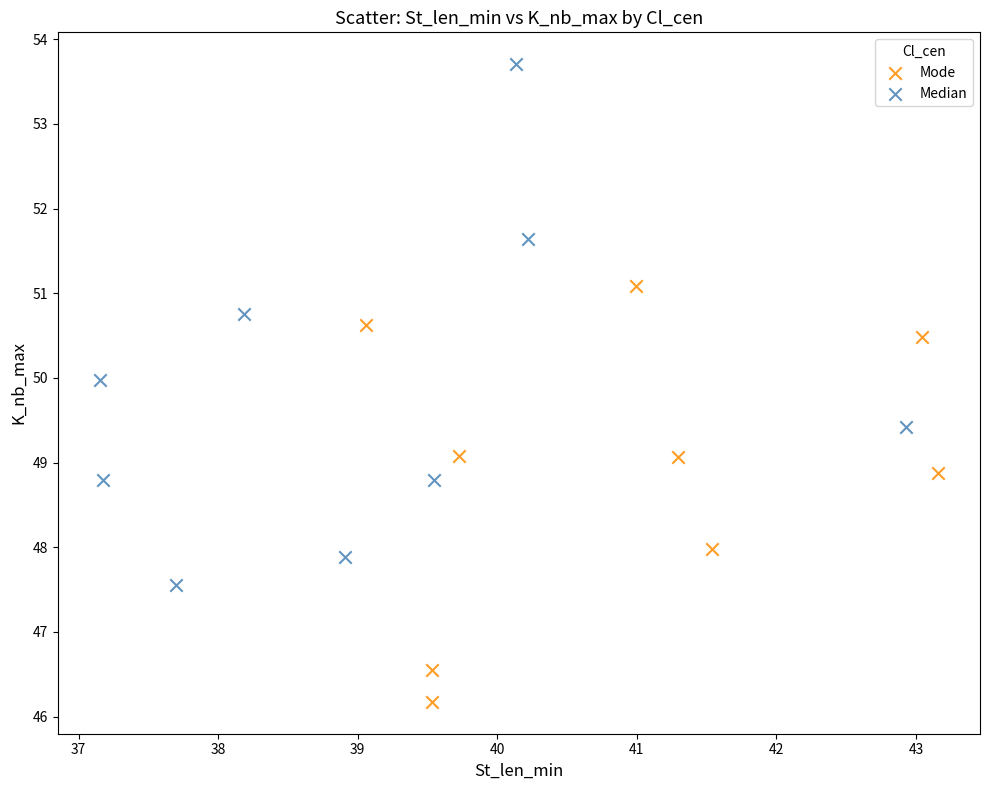

Which series reaches the maximum Y coordinate?

Mode